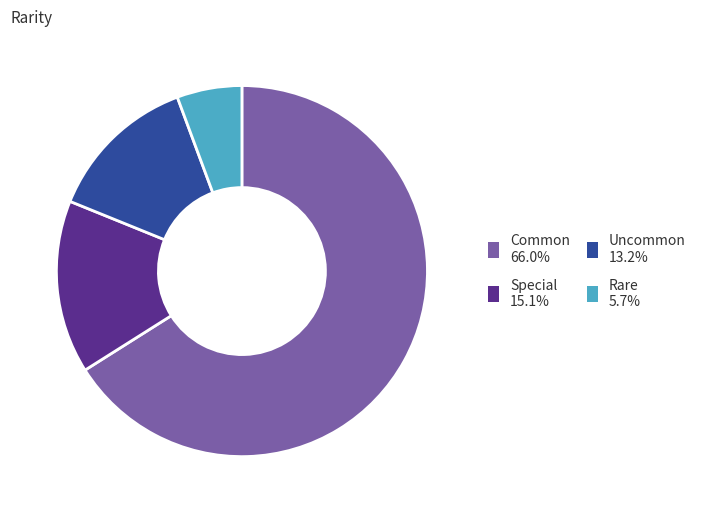

Does Special account for over 50% of the chart?

No